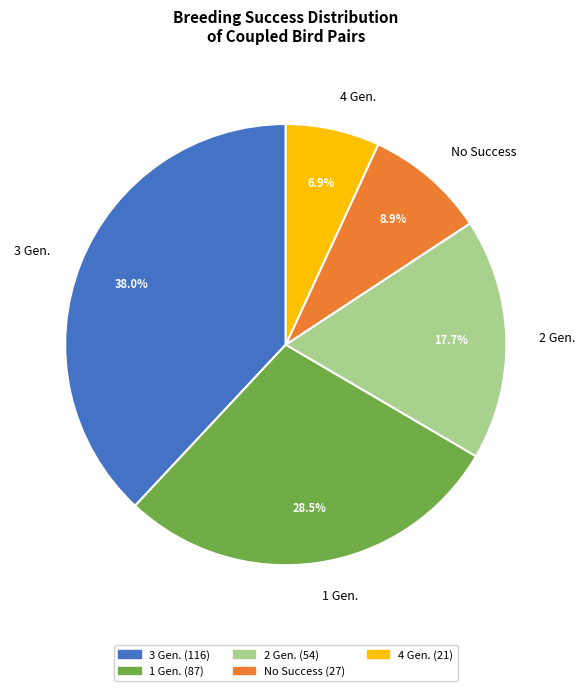

Rank the categories by value from highest to lowest.

3 Gen., 1 Gen., 2 Gen., No Success, 4 Gen.